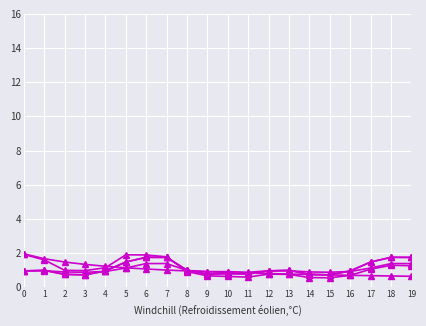

How many distinct data groups are displayed?

5